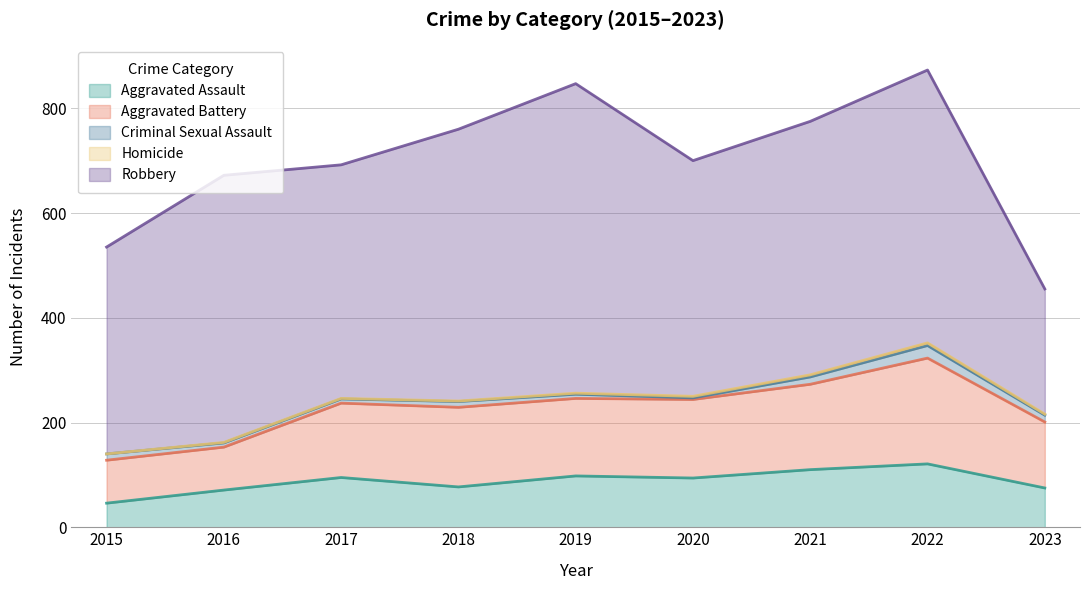

At which category does Aggravated Battery reach its first local peak?

2018